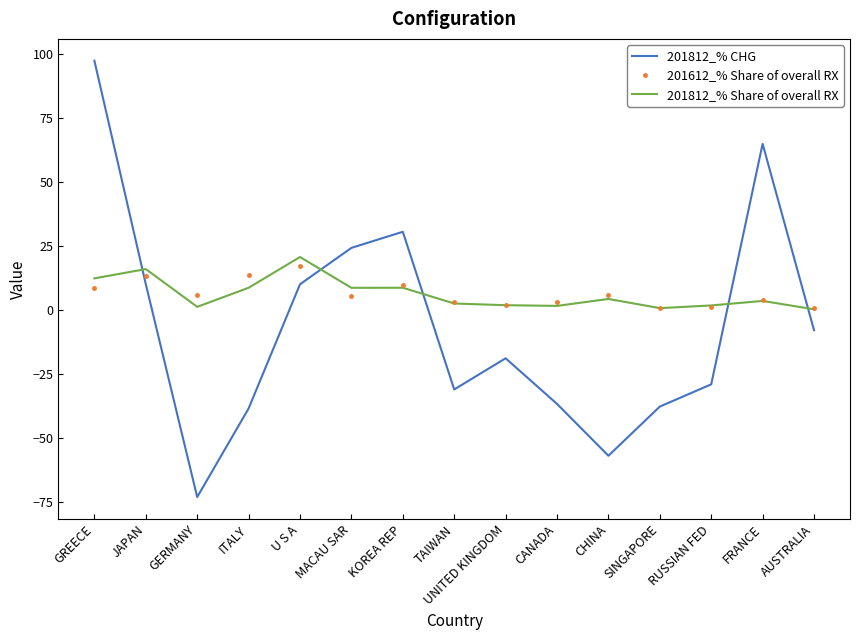

What position from the right is KOREA REP?

9